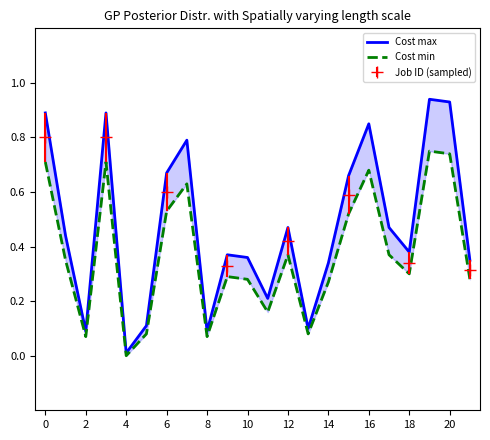

Does the chart have visible grid lines?

No